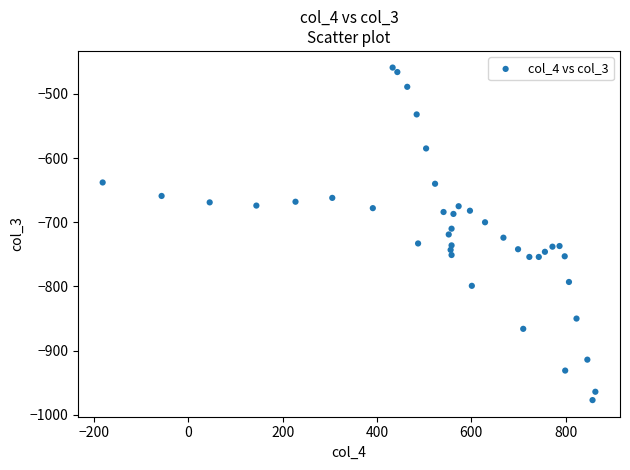

What is the range of X values (max minus min)?

1045